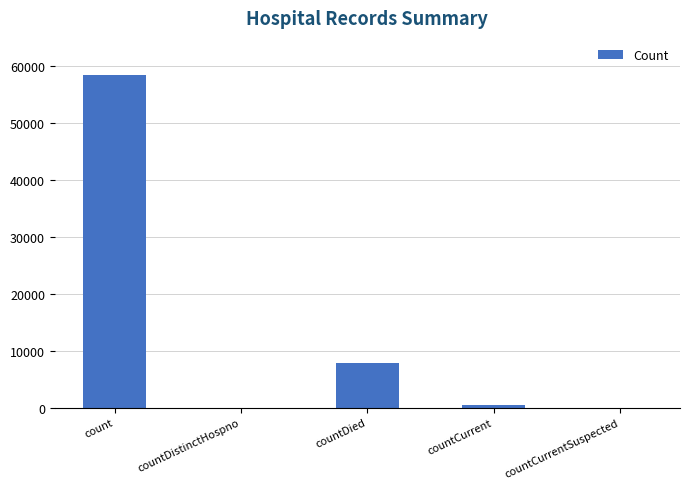

Where is the data nearest to the value 29261?

countDied